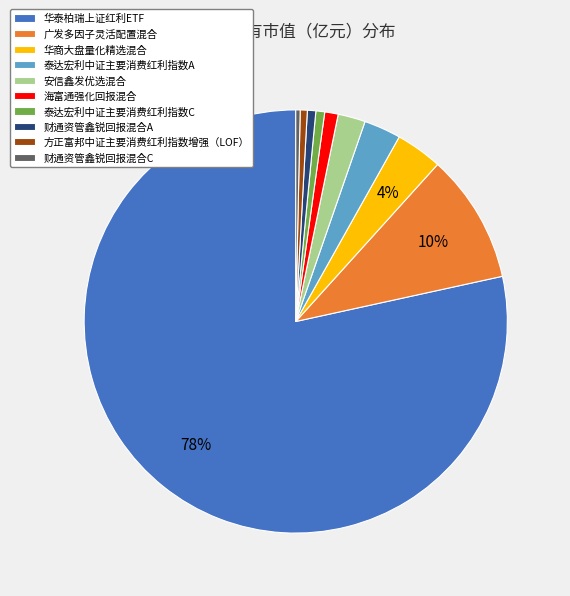

The 广发多因子灵活配置混合 slice represents 18% of the pie. True or false?

False